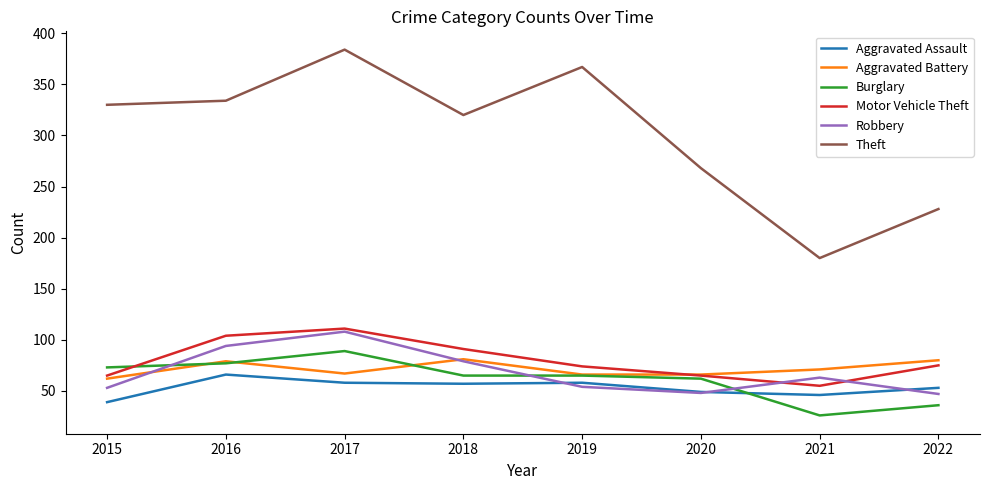

What is the smallest value displayed?

26